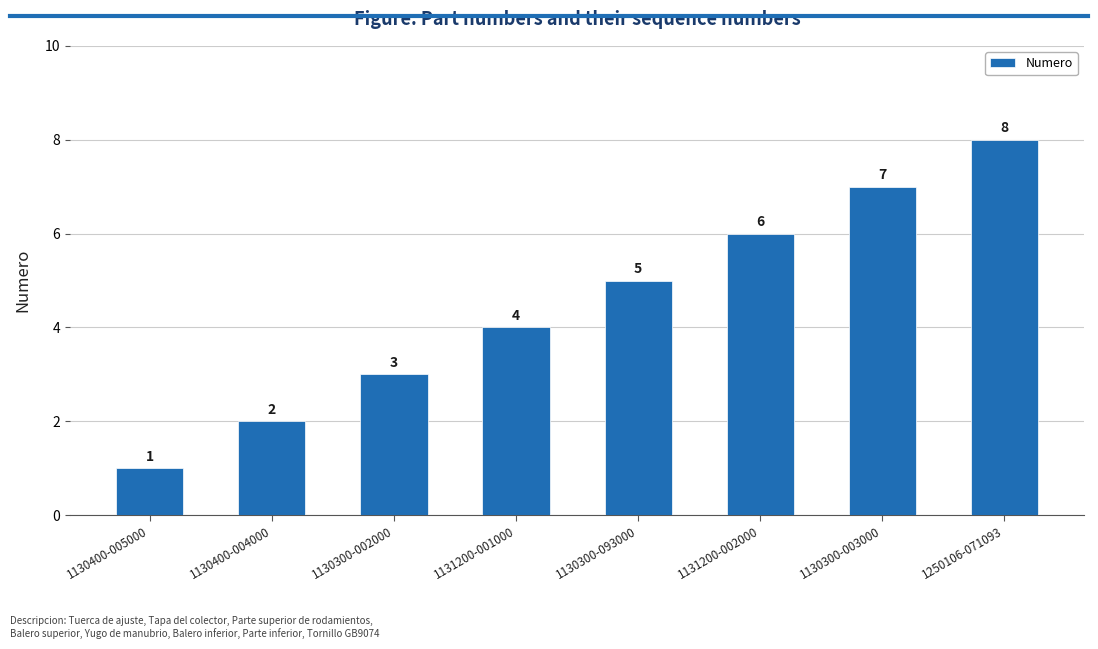

Read the value at 1130300-093000.

5